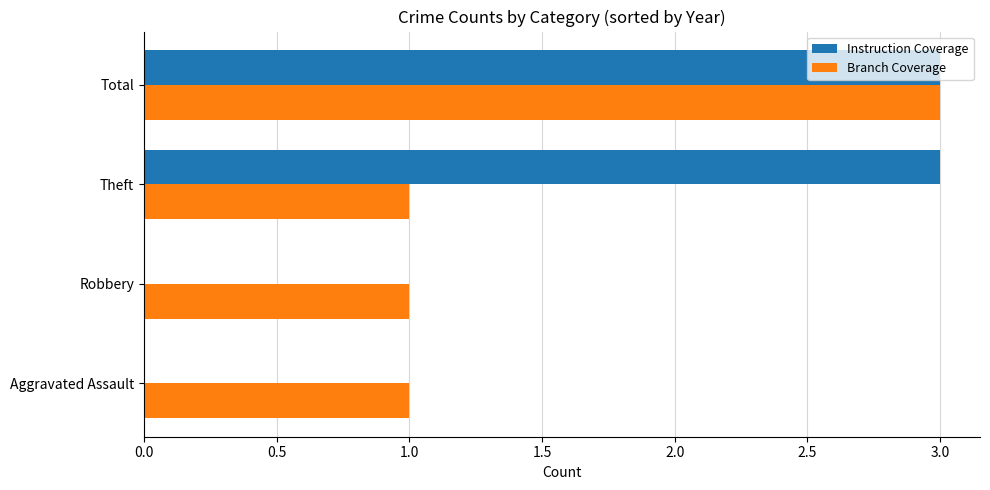

The value of Branch Coverage at Theft is 2. True or false?

False